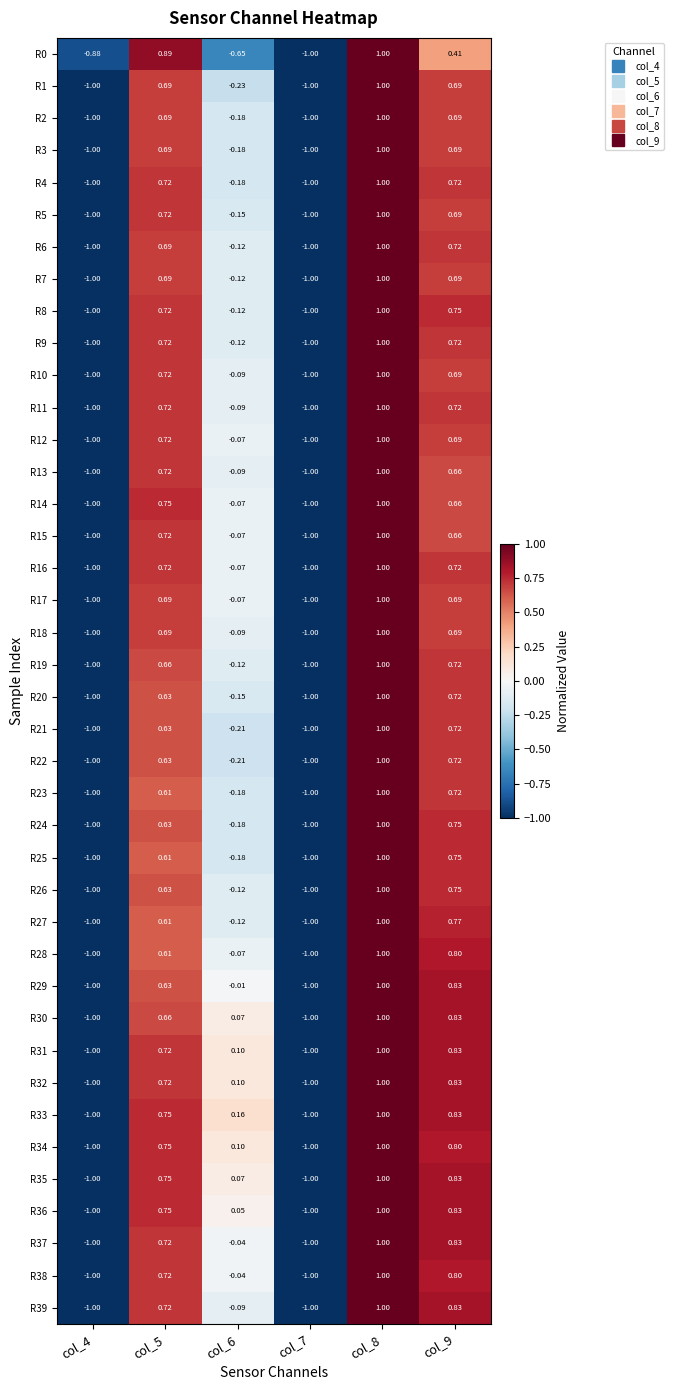

How many categories are shown in the chart?

6